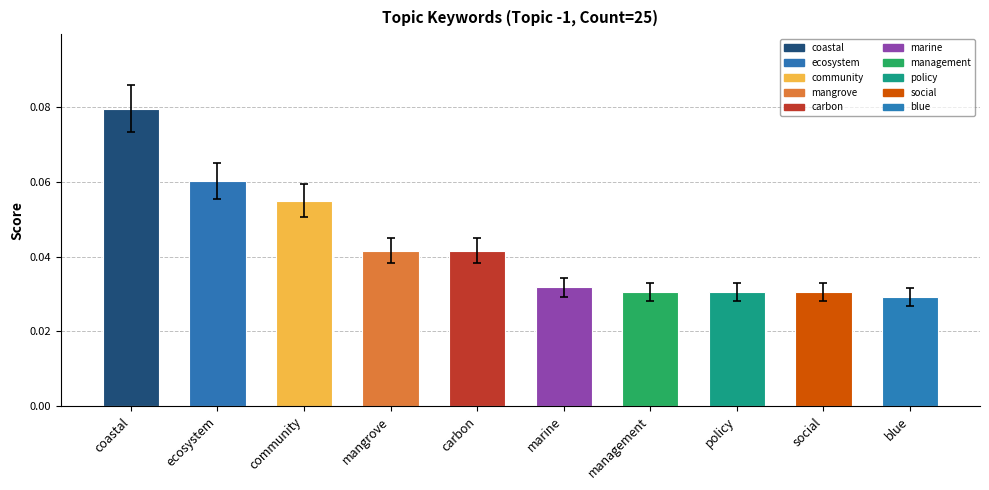

The chart shows a value of 0.1 at community. True or false?

False